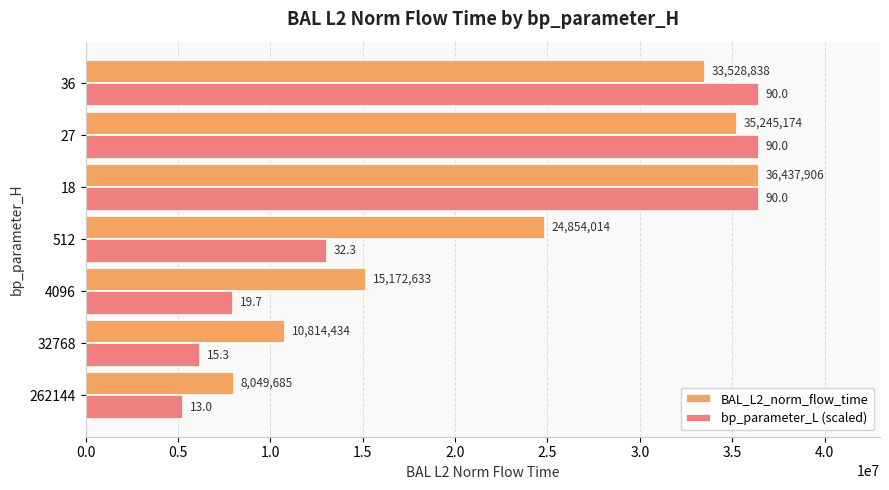

What is the average value of the bp_parameter_L (scaled) series?

20260632.6